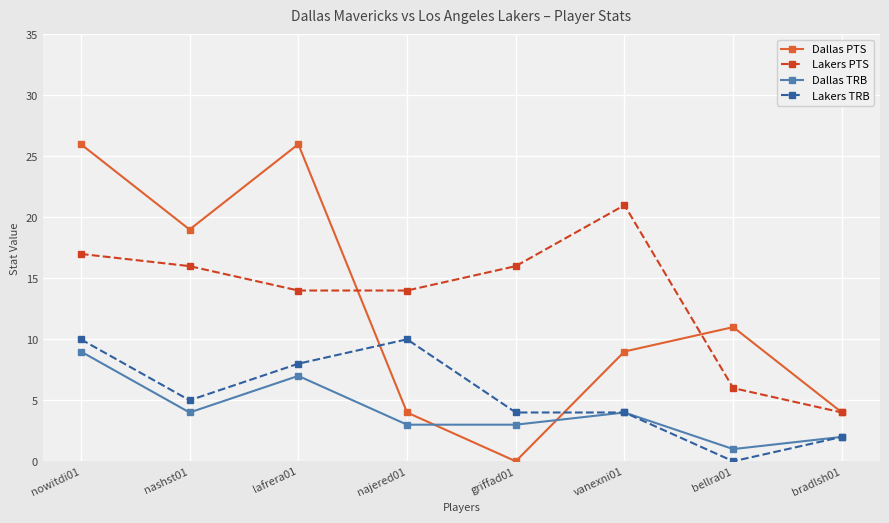

What is the greatest value displayed?

26